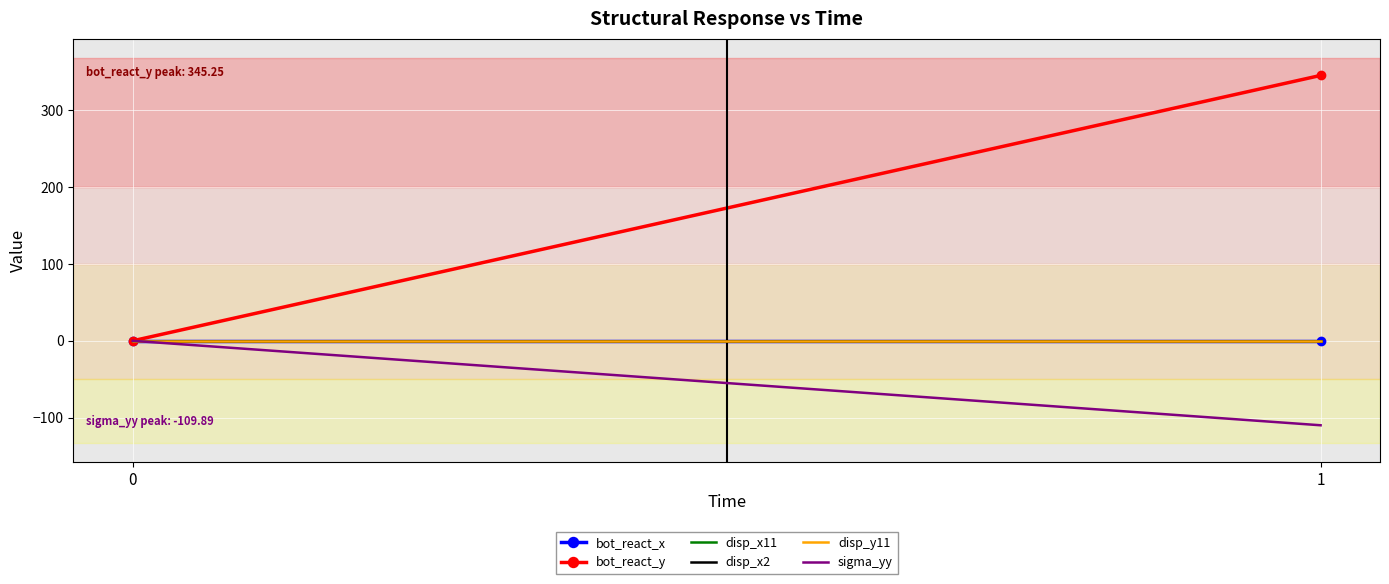

How many categories are shown in the chart?

2